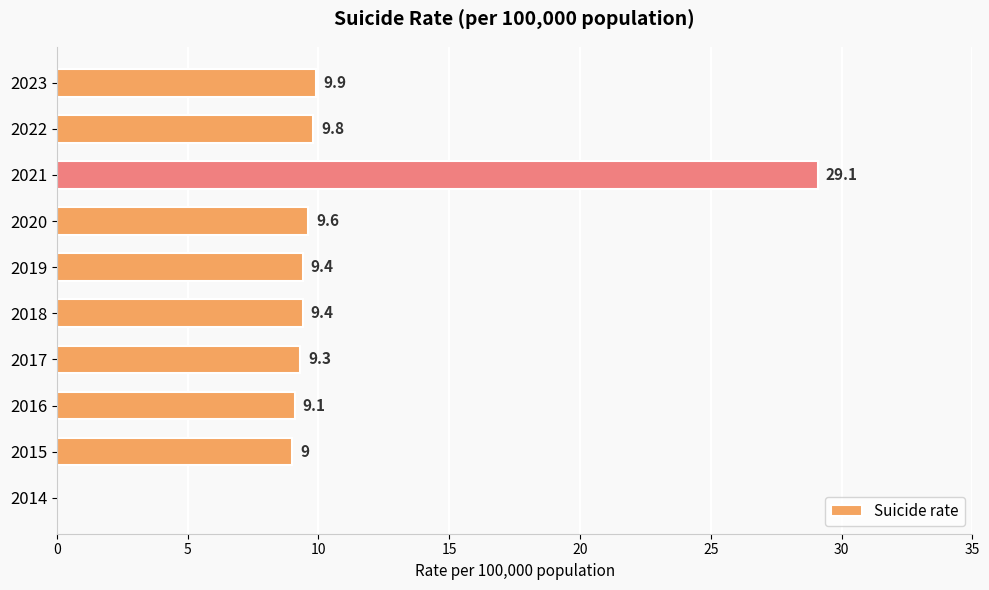

Is it true that the value at 2014 is 0.0?

True